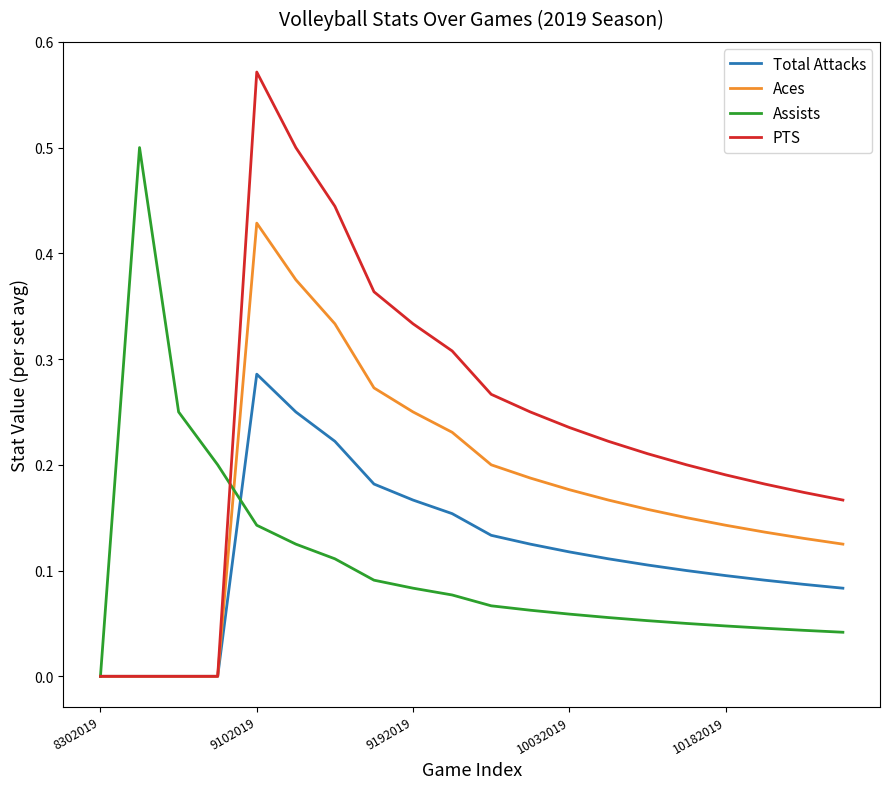

Which series has the widest spread of values?

PTS